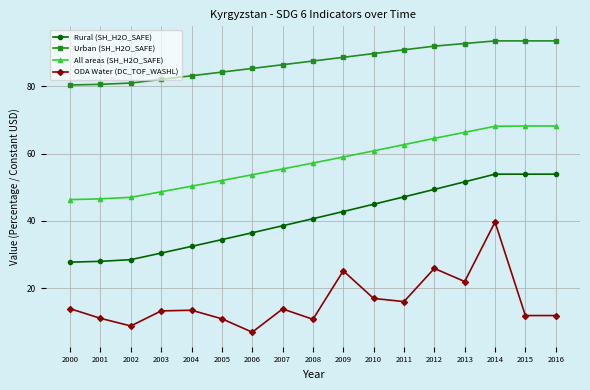

How many distinct data groups are displayed?

4